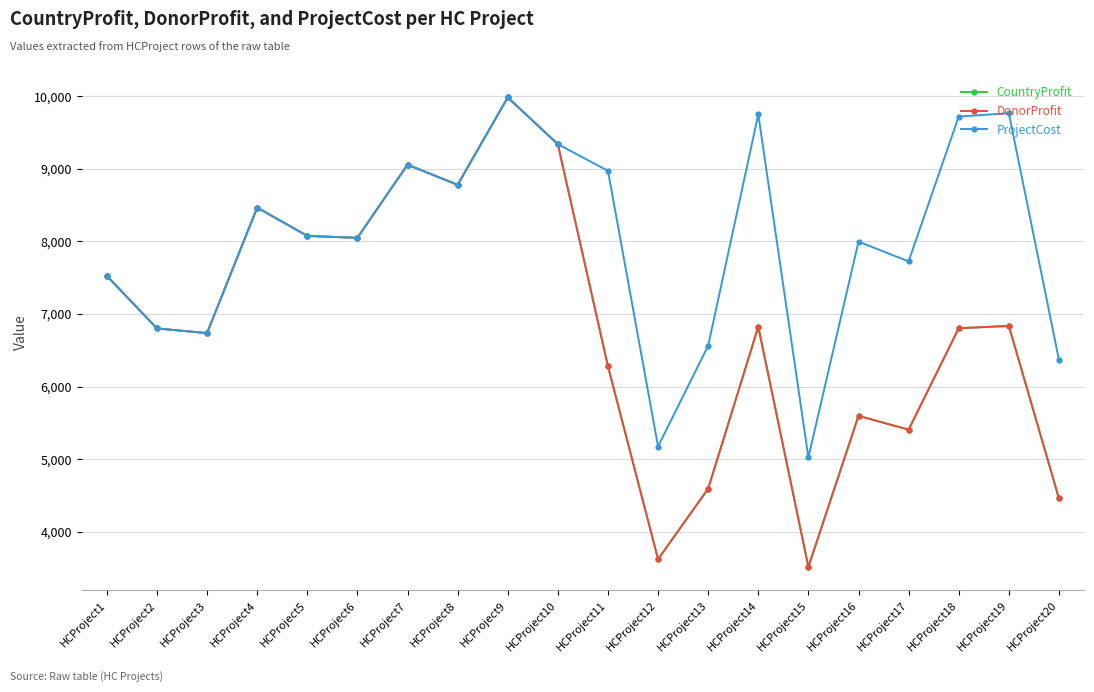

Between HCProject8 and HCProject5, which is larger?

HCProject8